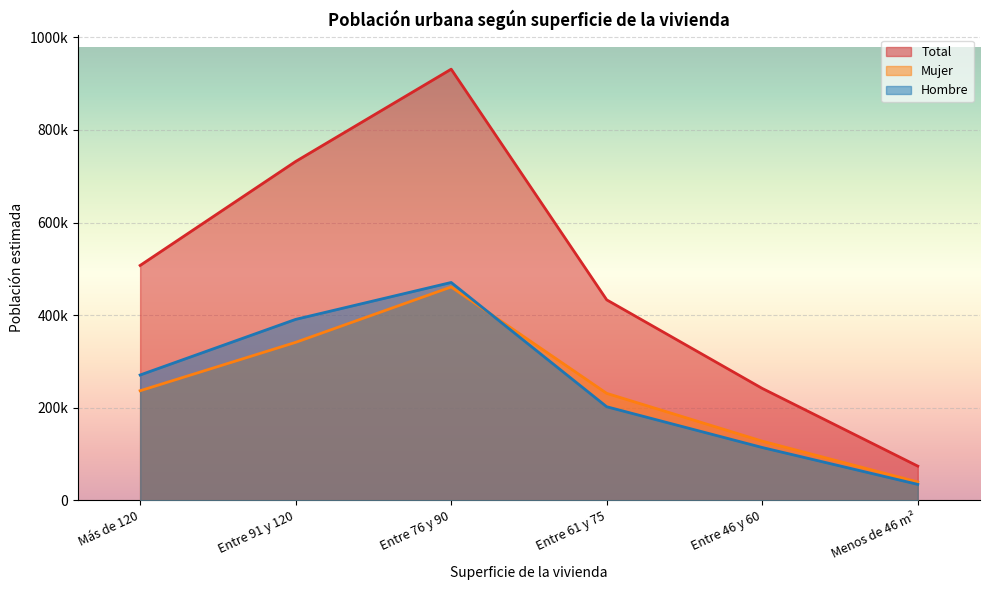

What is the difference between the second highest and minimum values in the Mujer series?

301644